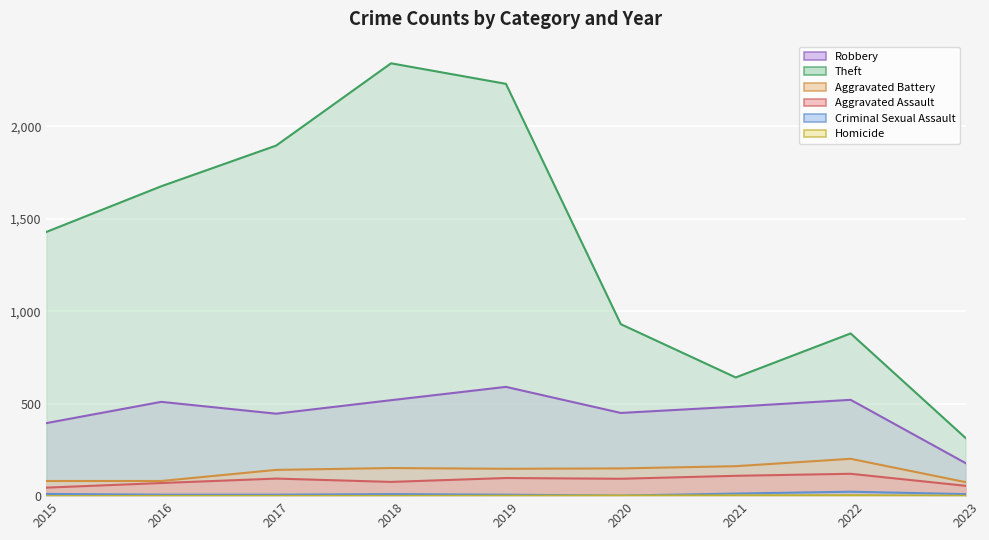

List the labels in order of Homicide value, smallest first.

2015, 2016, 2017, 2018, 2019, 2023, 2020, 2021, 2022